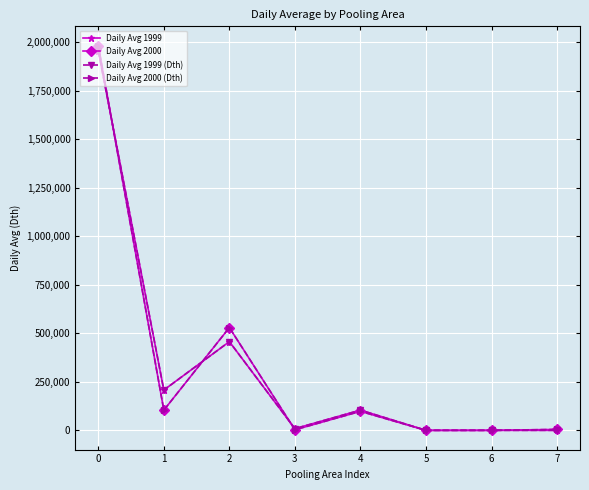

Is this an area chart (filled region under the line)?

No